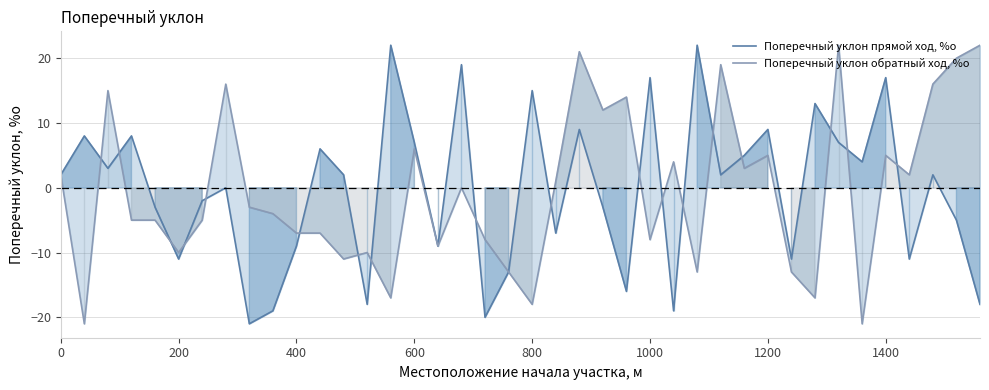

What are all the series names shown in the legend?

Поперечный уклон прямой ход, %о, Поперечный уклон обратный ход, %о